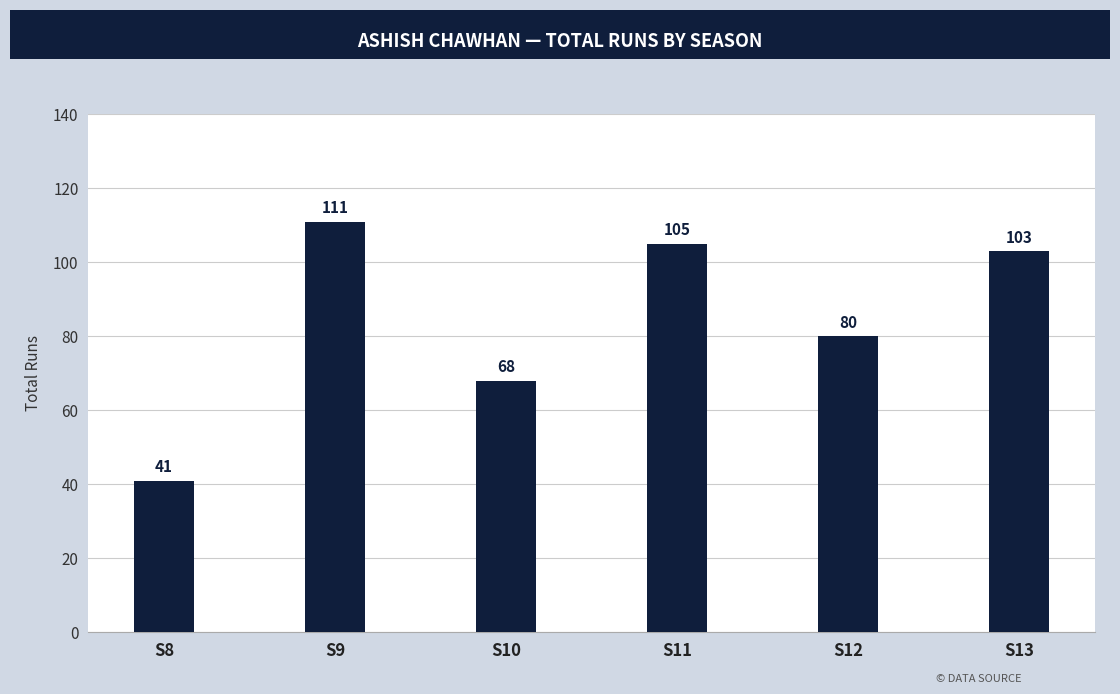

True or false: the data shows 80 at S12.

True